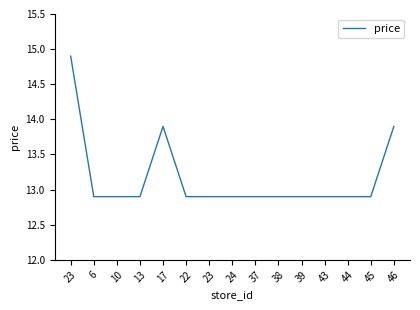

At which category does the data reach its first local peak?

17